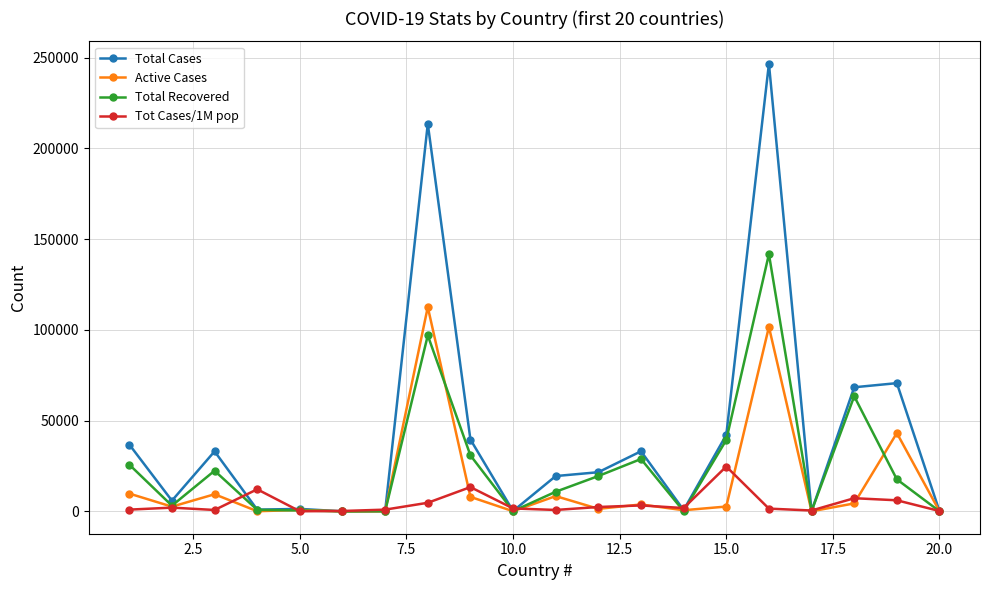

List the series in order of their overall mean, highest first.

Total Cases, Total Recovered, Active Cases, Tot Cases/1M pop